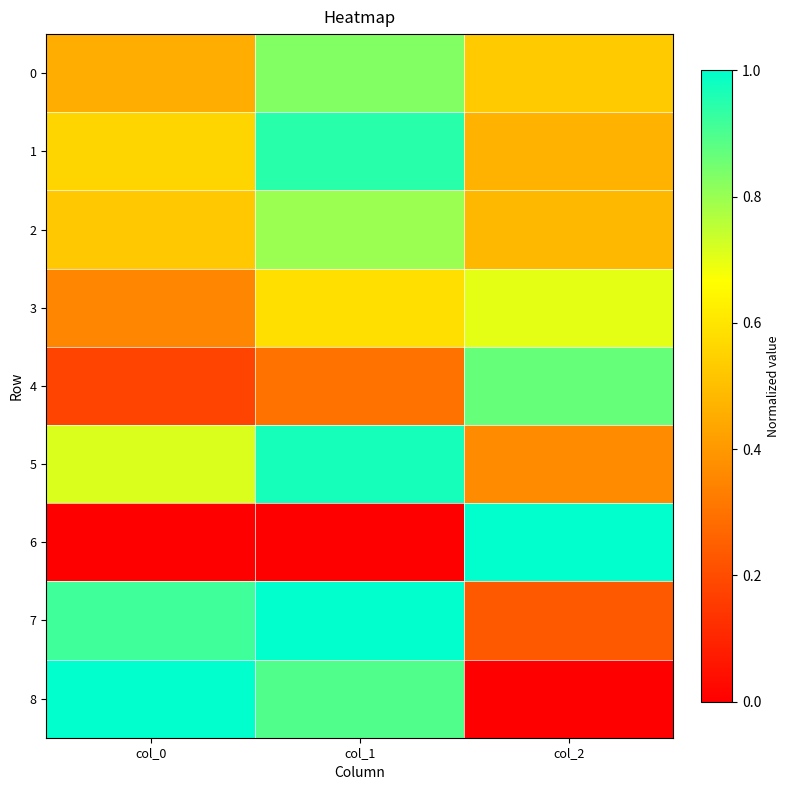

Between col_0 and col_1, which is larger?

col_1